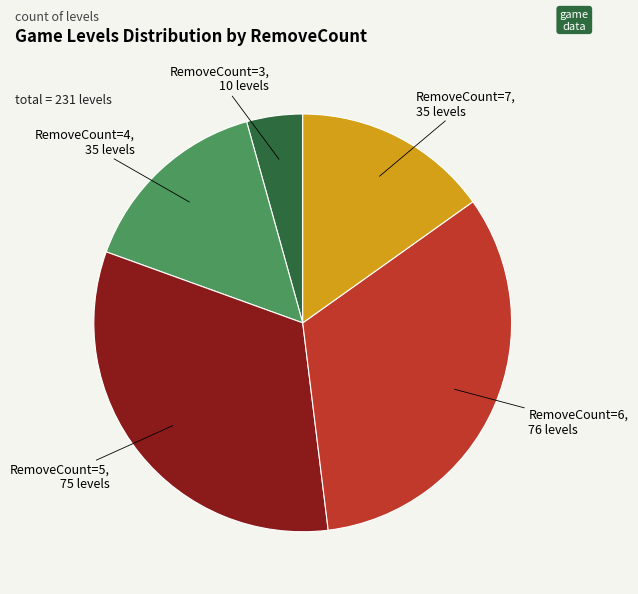

Is there a majority slice in this chart?

No